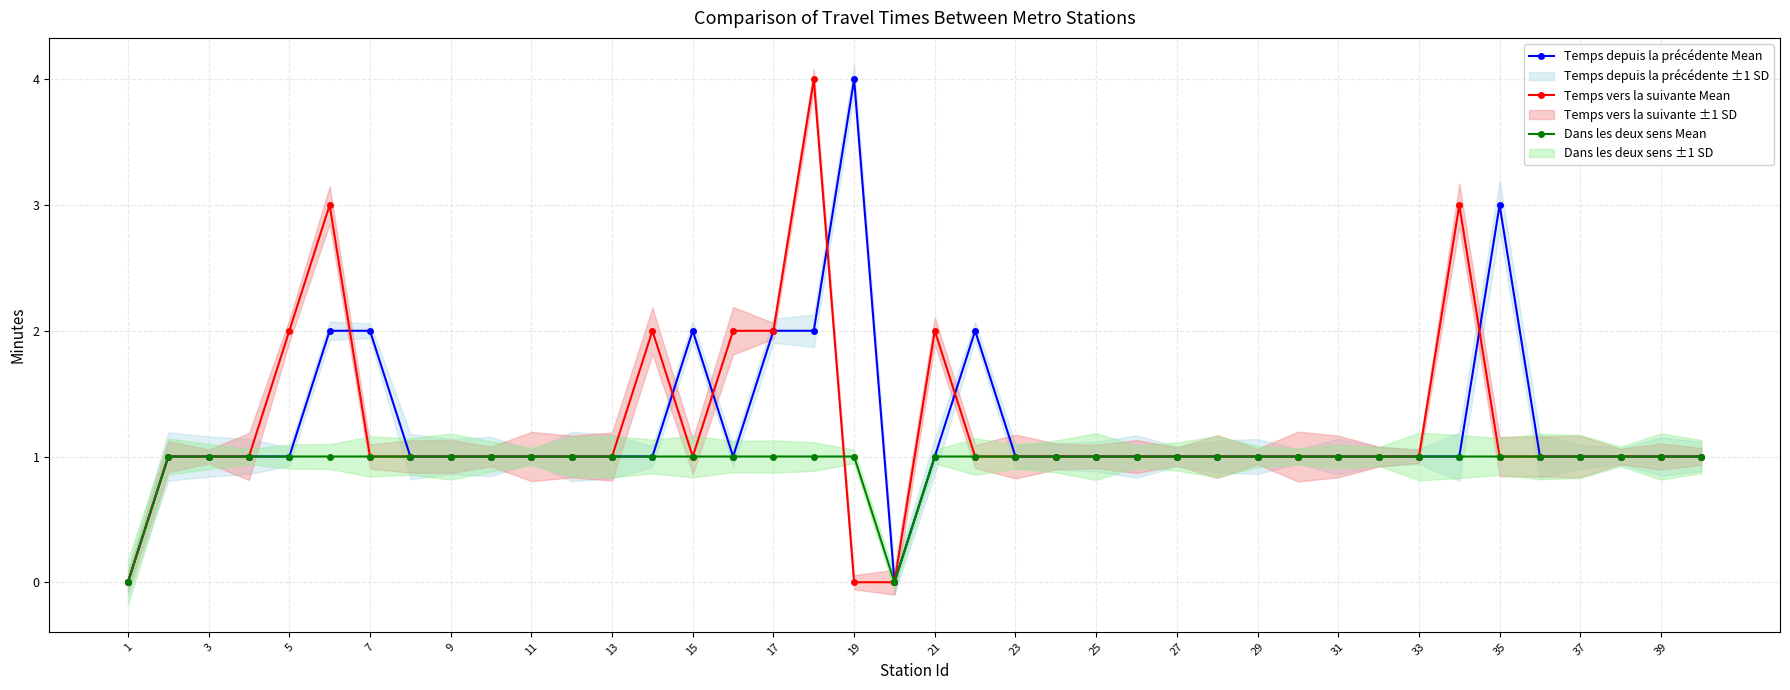

True or false: Temps depuis la précédente Mean has more than 2 points higher than both neighbors.

True